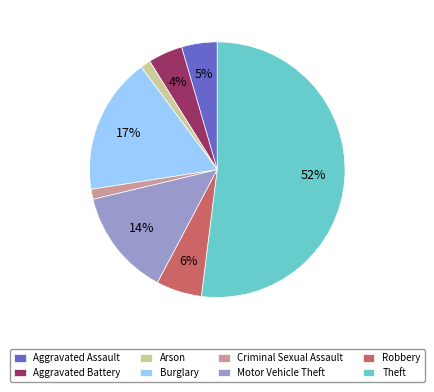

Which category has the biggest portion of the pie?

Theft